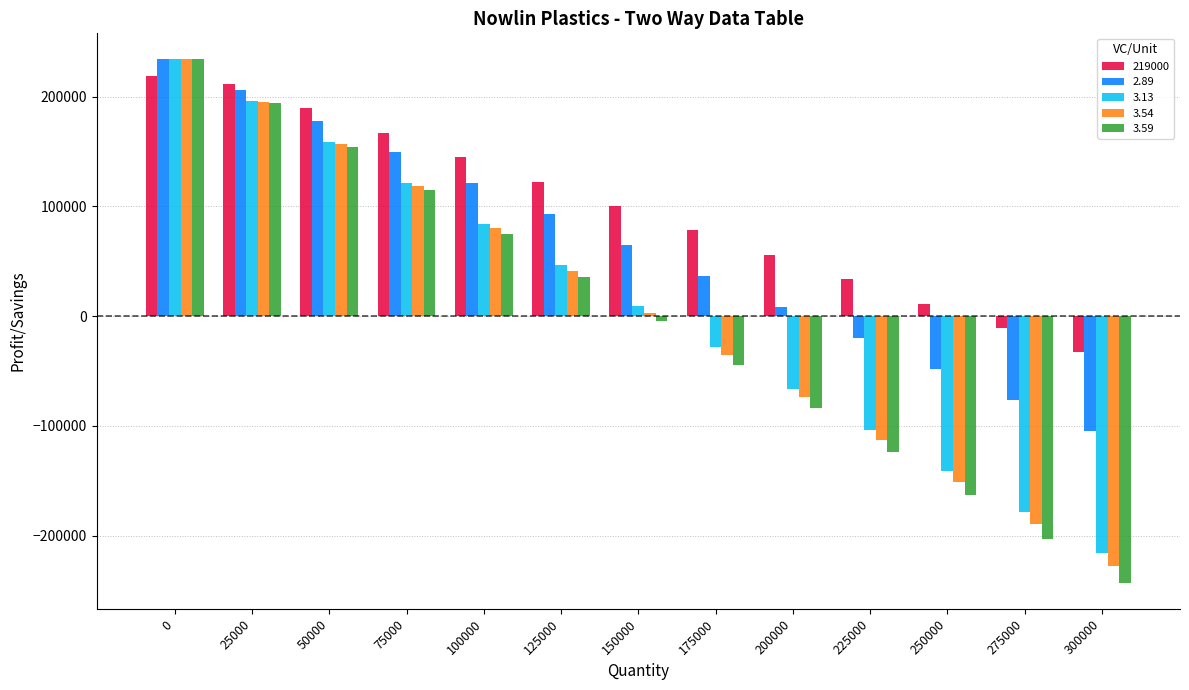

What is the value of the 2.89 bar at the 6th from the left?

92750